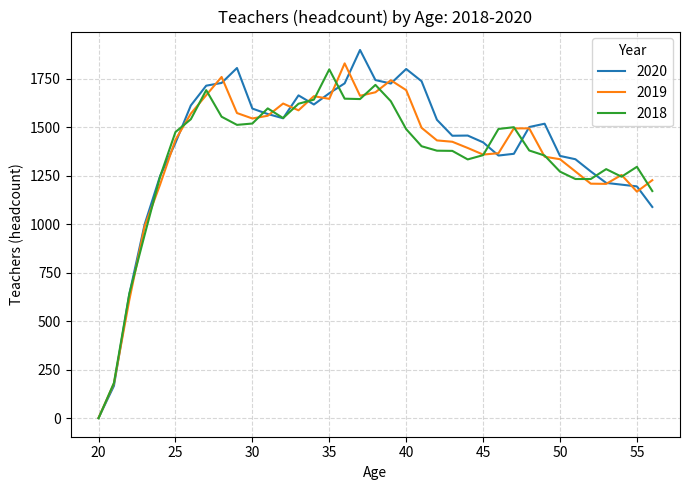

What is the greatest value displayed?

1898